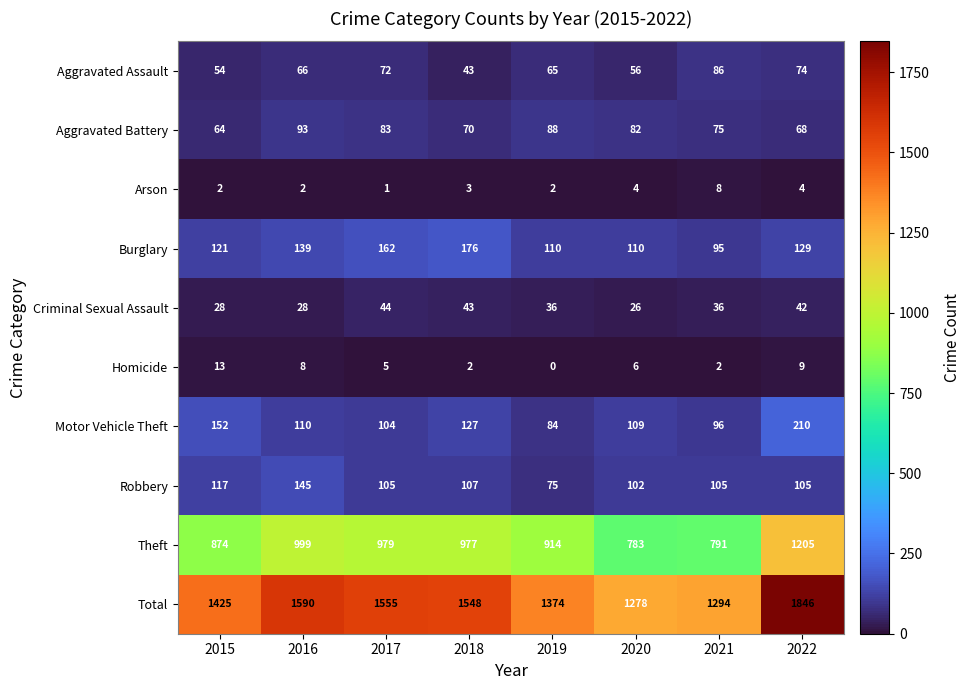

Where does the Burglary series first go above 129?

2016